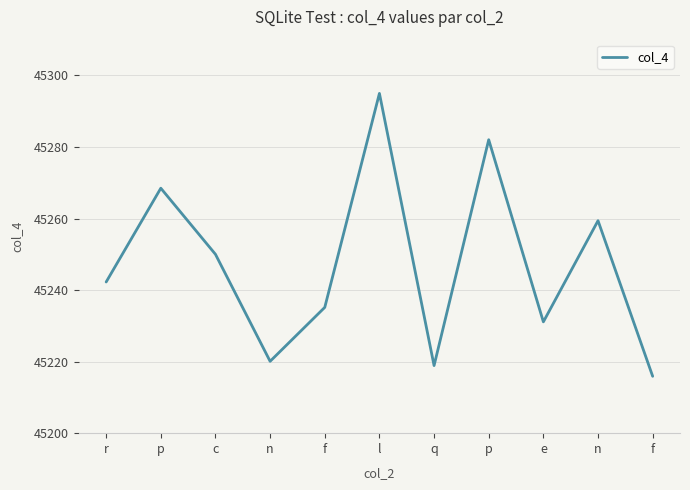

What is the value of the 1st point from the left?

45242.3